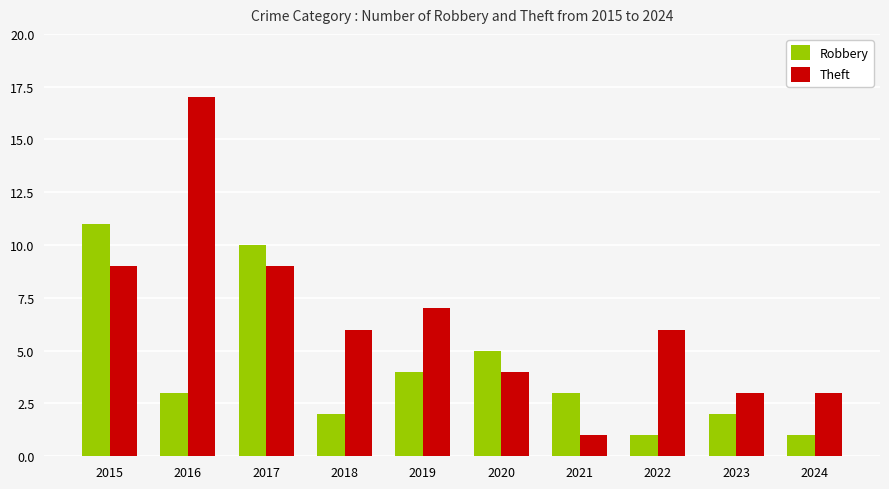

Which category has the highest value in the Theft series?

2016